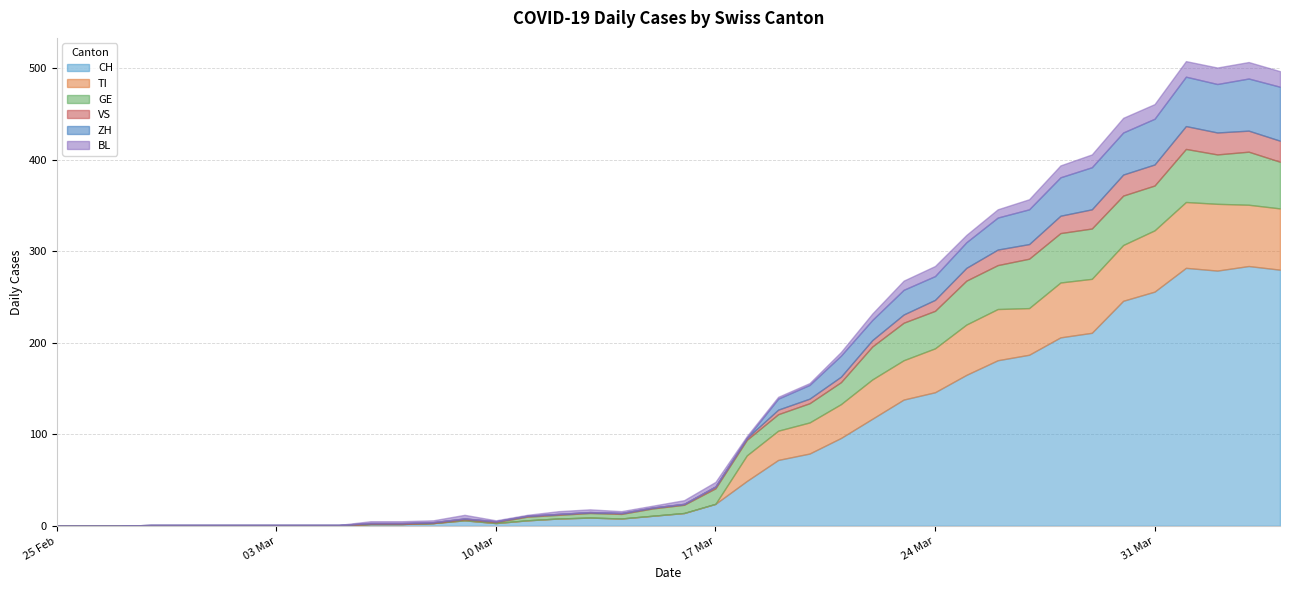

At how many categories does at least one series exceed 76?

16